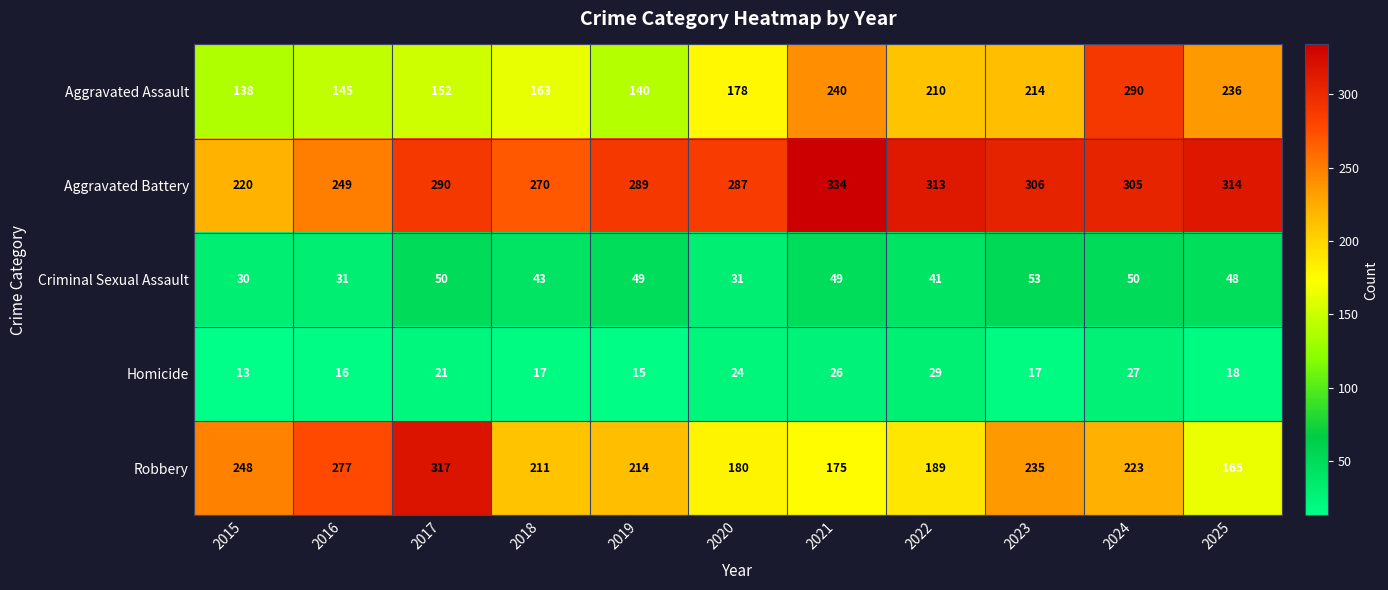

What is the minimum value shown in the chart?

13